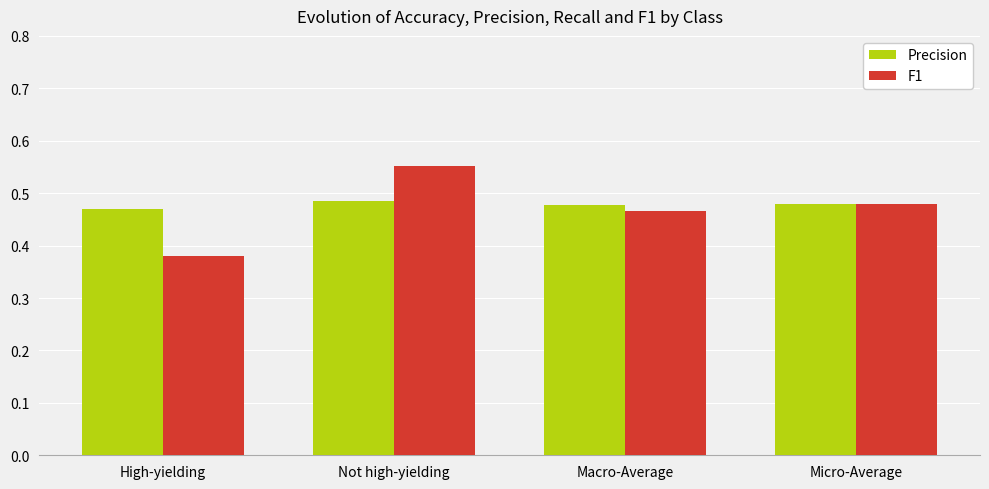

At how many categories does at least one series exceed 0?

4